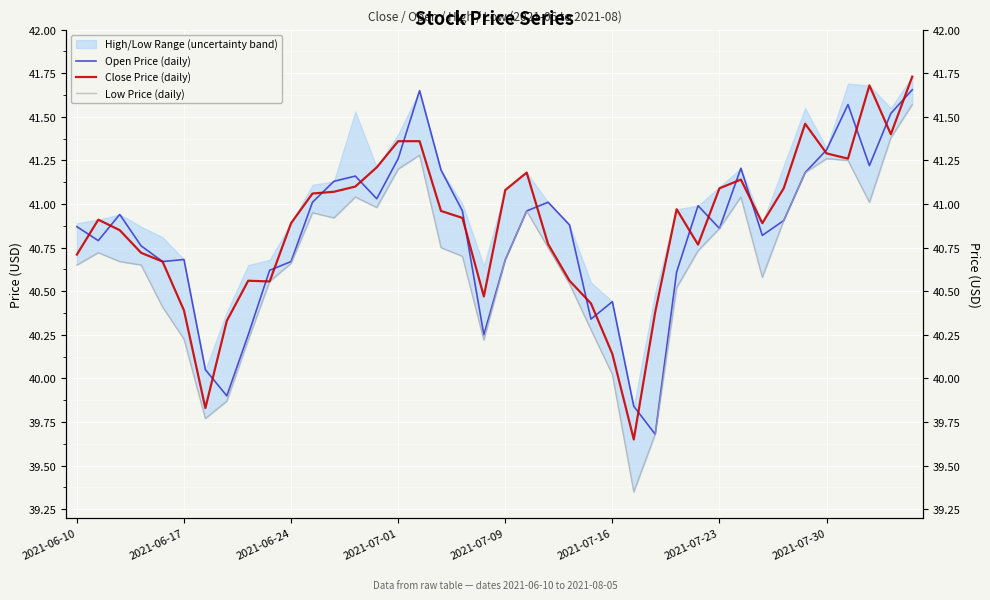

How many data points does each series have?

40